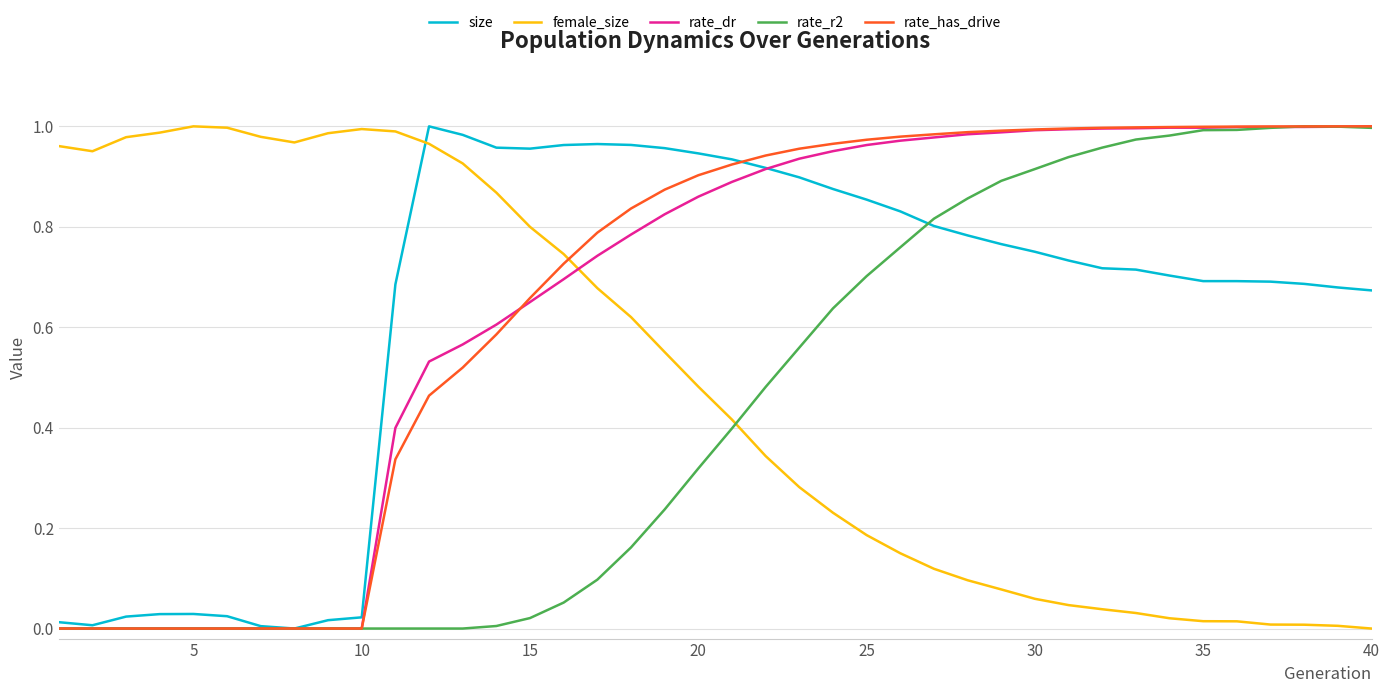

After their last crossing, which series has the higher values: rate_r2 or female_size?

rate_r2